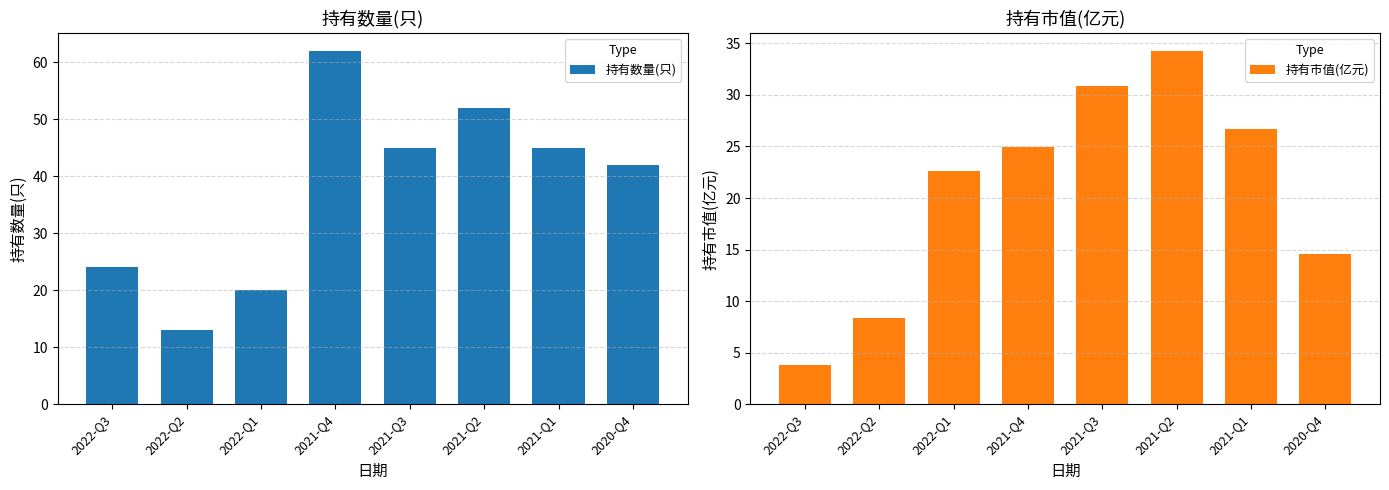

Which series has the widest spread of values?

持有数量(只)